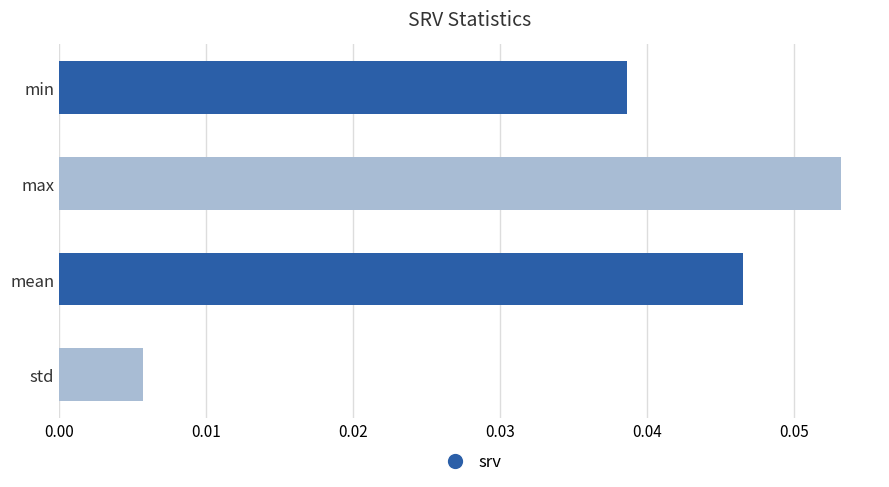

List the labels in order of value, largest first.

max, mean, min, std